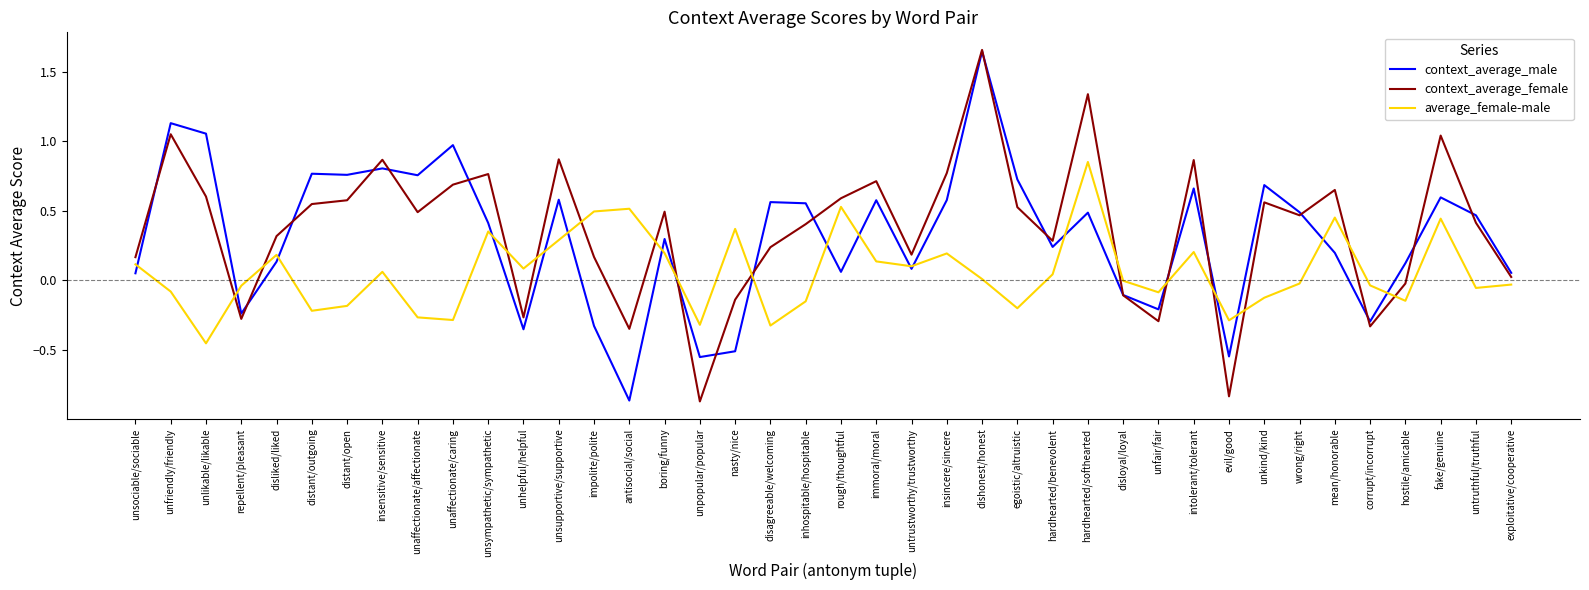

At egoistic/altruistic, list the series in order from smallest to largest.

average_female-male, context_average_female, context_average_male